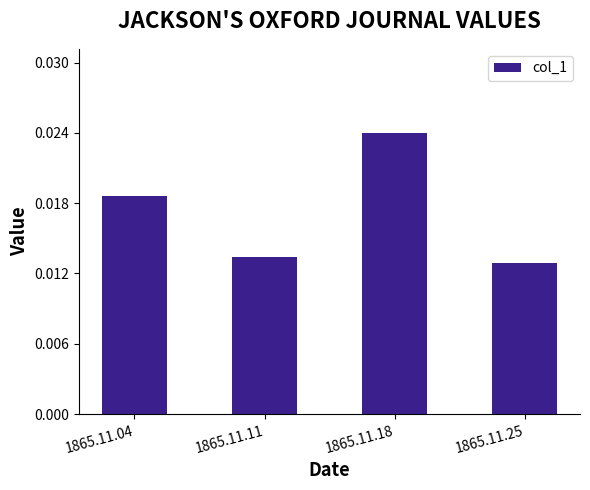

Which label corresponds to the largest value in the chart?

1865.11.18